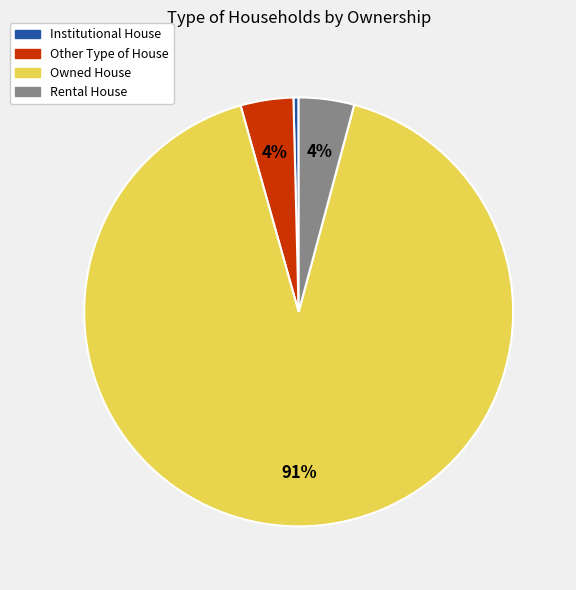

Approximately how many times larger is the value at Other Type of House compared to Institutional House?

10.2